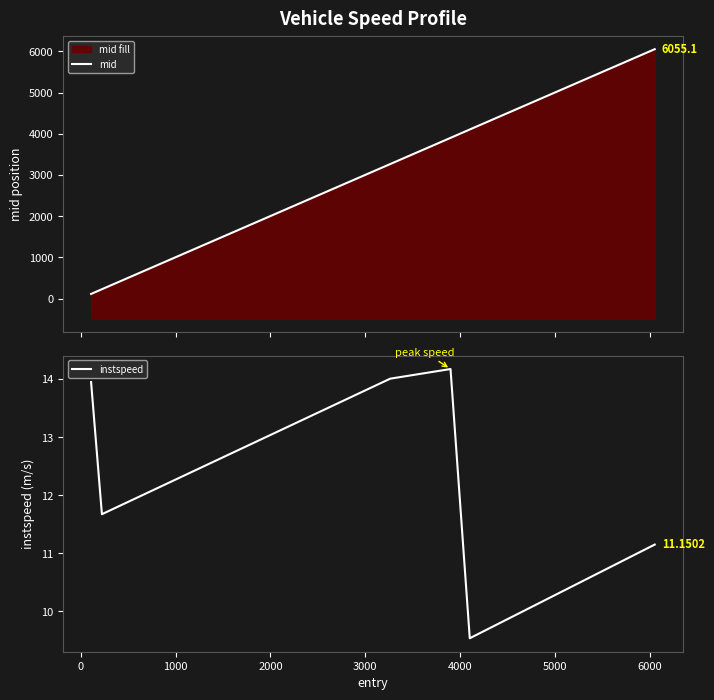

Which series has the largest total across all categories?

mid